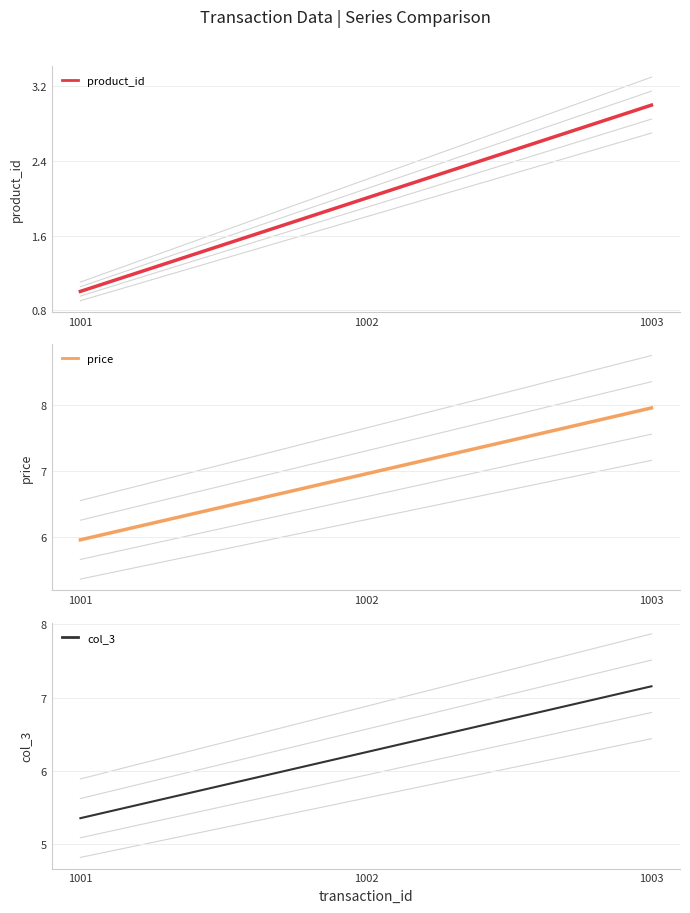

What is the sum of all col_3 values?

18.8